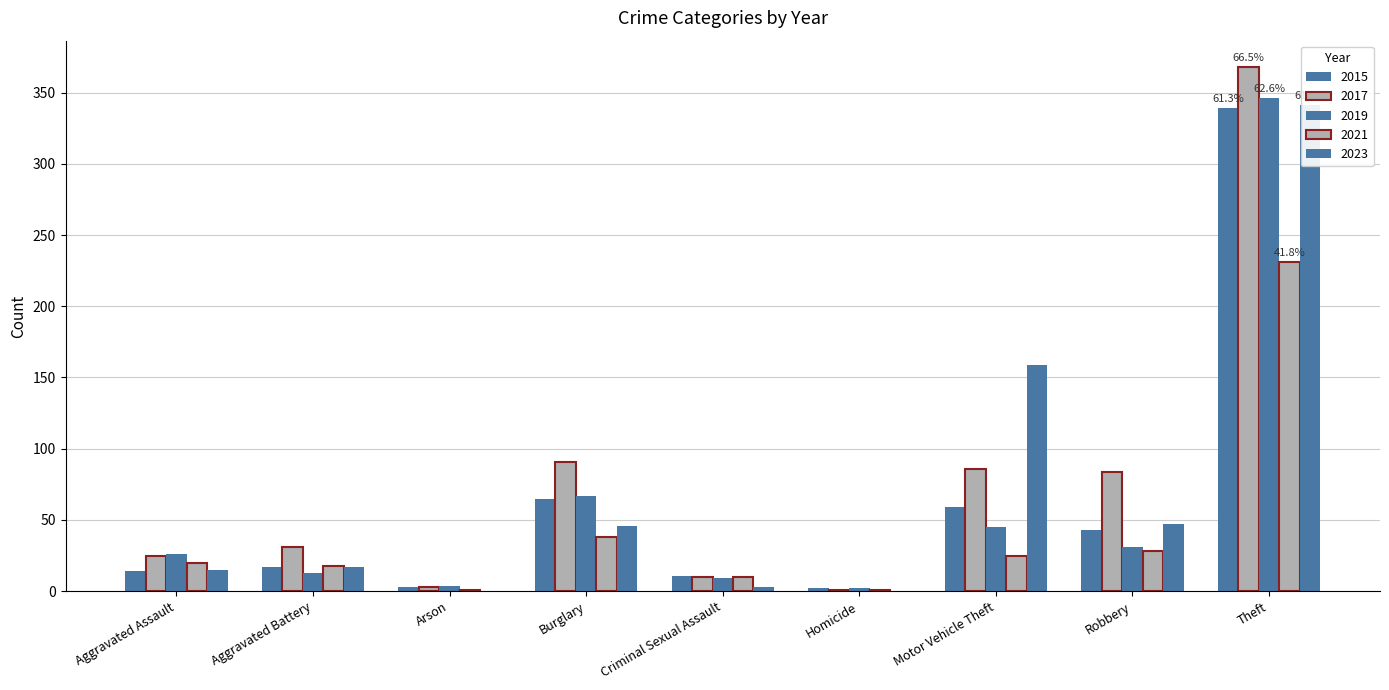

What is the value of the 2017 bar at the 2nd from the left?

31